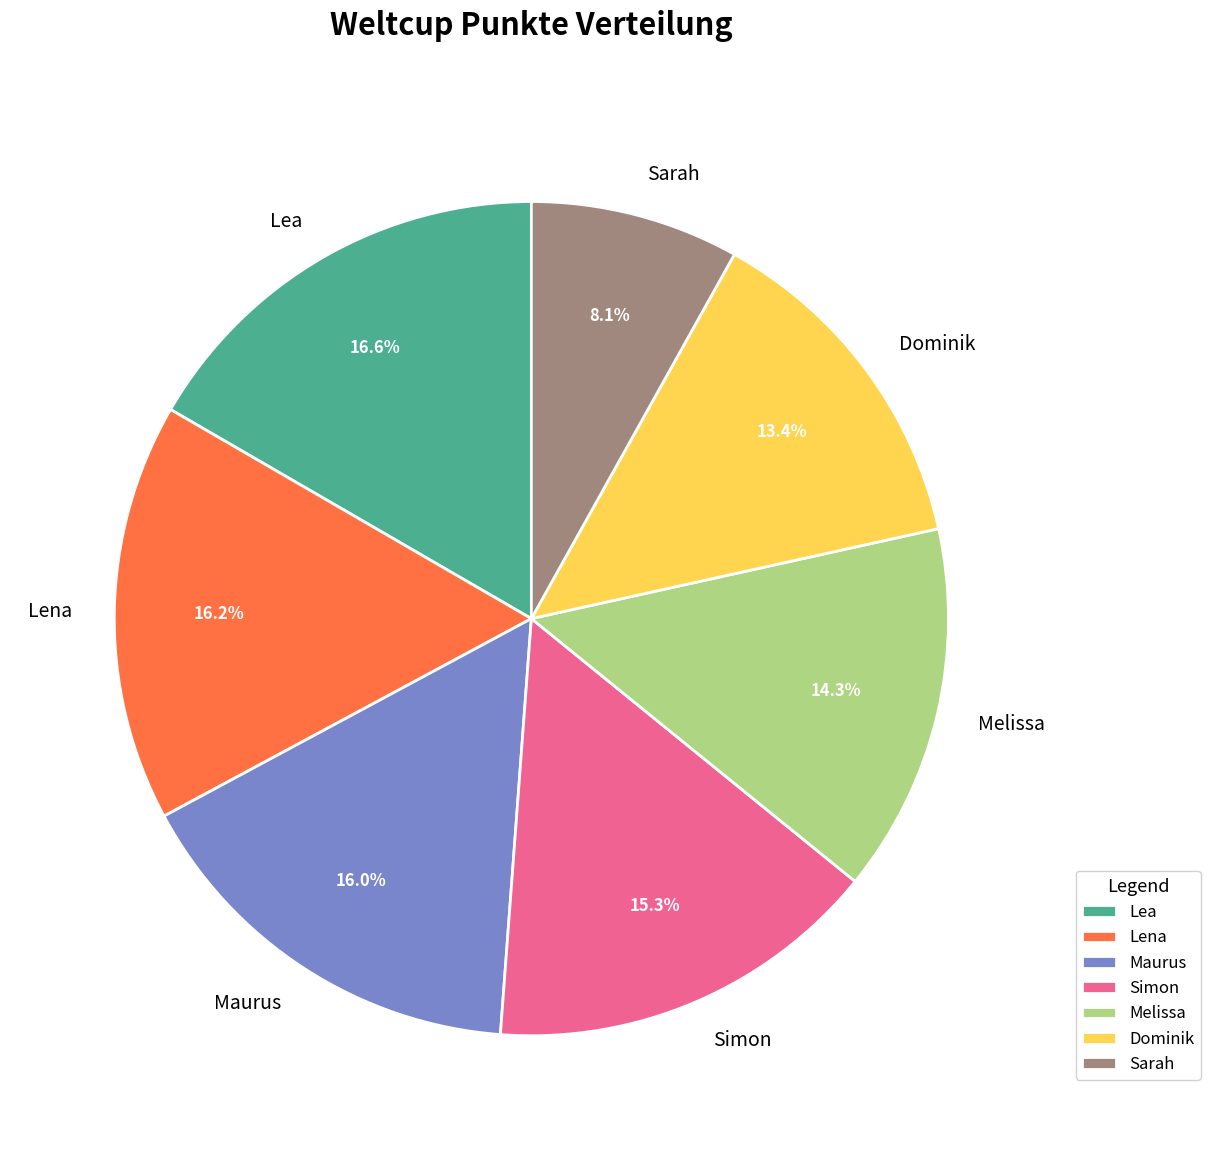

Combined, what portion of the pie is Sarah and Maurus?

24.1%